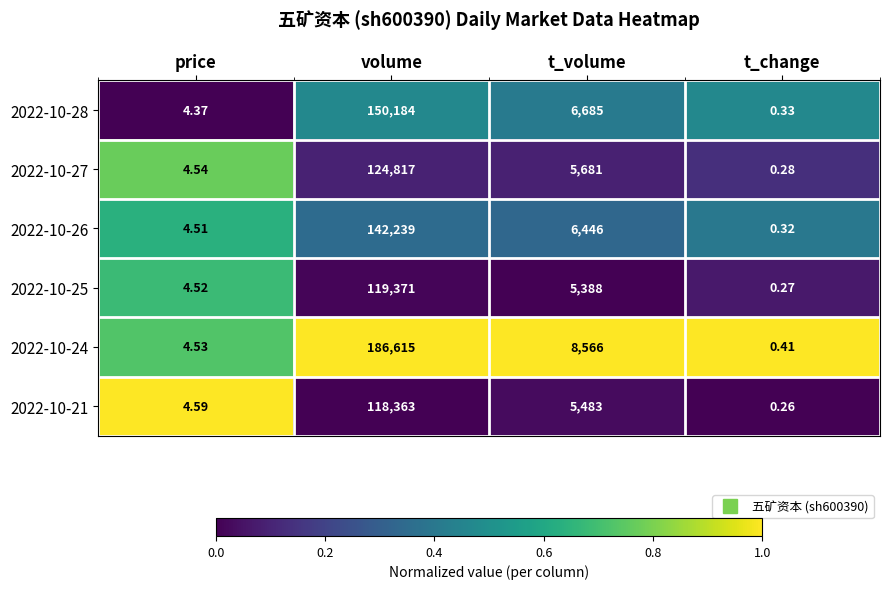

At volume, list the series in order from smallest to largest.

2022-10-21, 2022-10-25, 2022-10-27, 2022-10-26, 2022-10-28, 2022-10-24